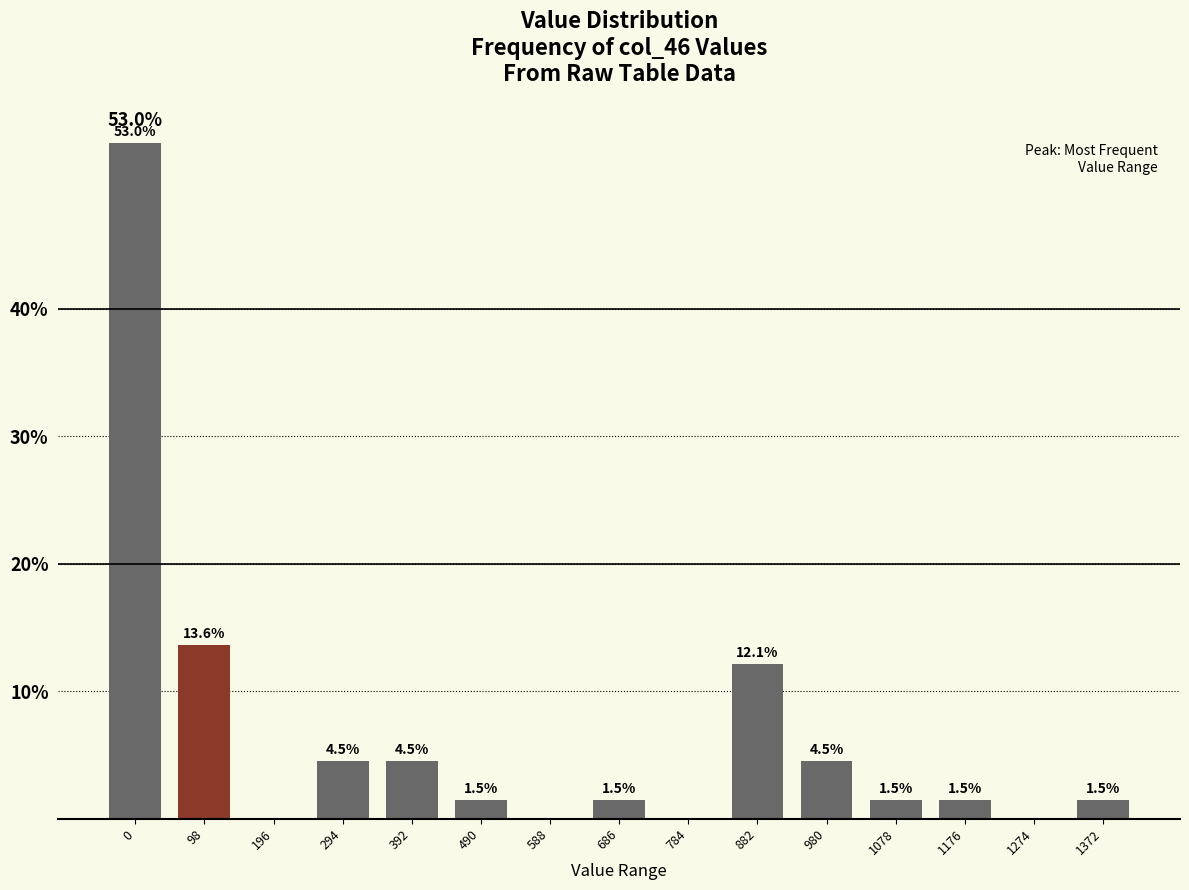

Reading left to right, list all the values displayed in this chart.

0=53.0	98=13.6	196=0.0	294=4.5	392=4.5	490=1.5	588=0.0	686=1.5	784=0.0	882=12.1	980=4.5	1078=1.5	1176=1.5	1274=0.0	1372=1.5